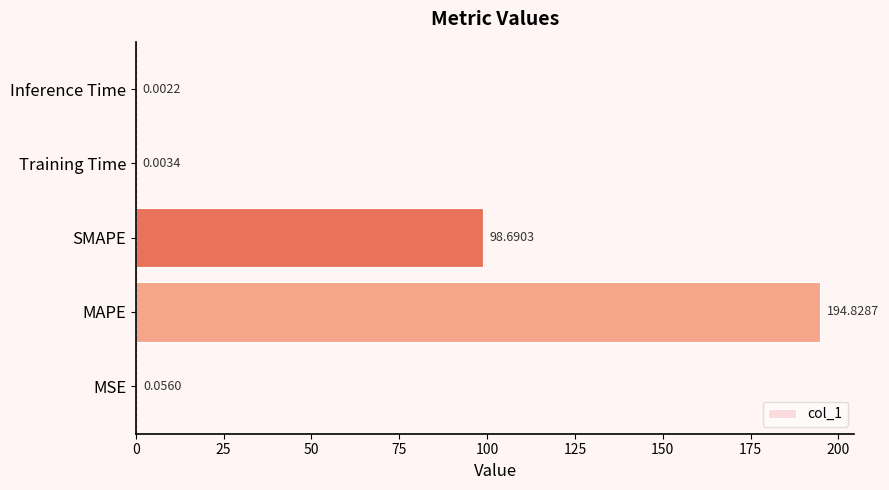

At which label is the value closest to 97?

SMAPE